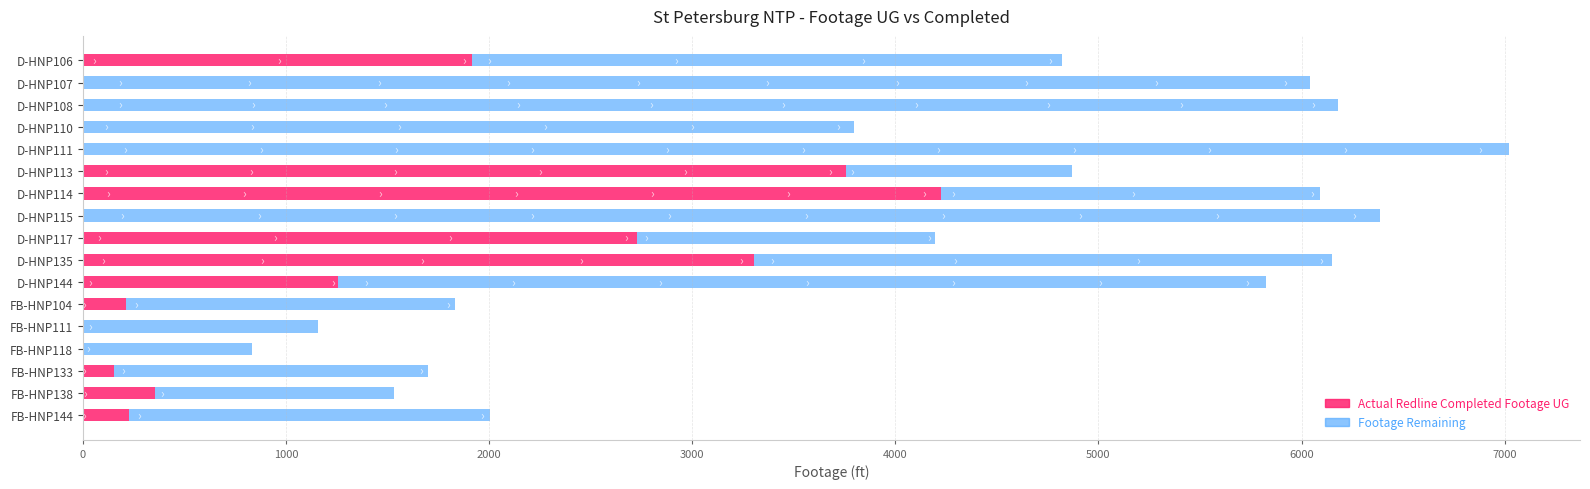

The value of Actual Redline Completed Footage UG at D-HNP117 is 744. True or false?

False